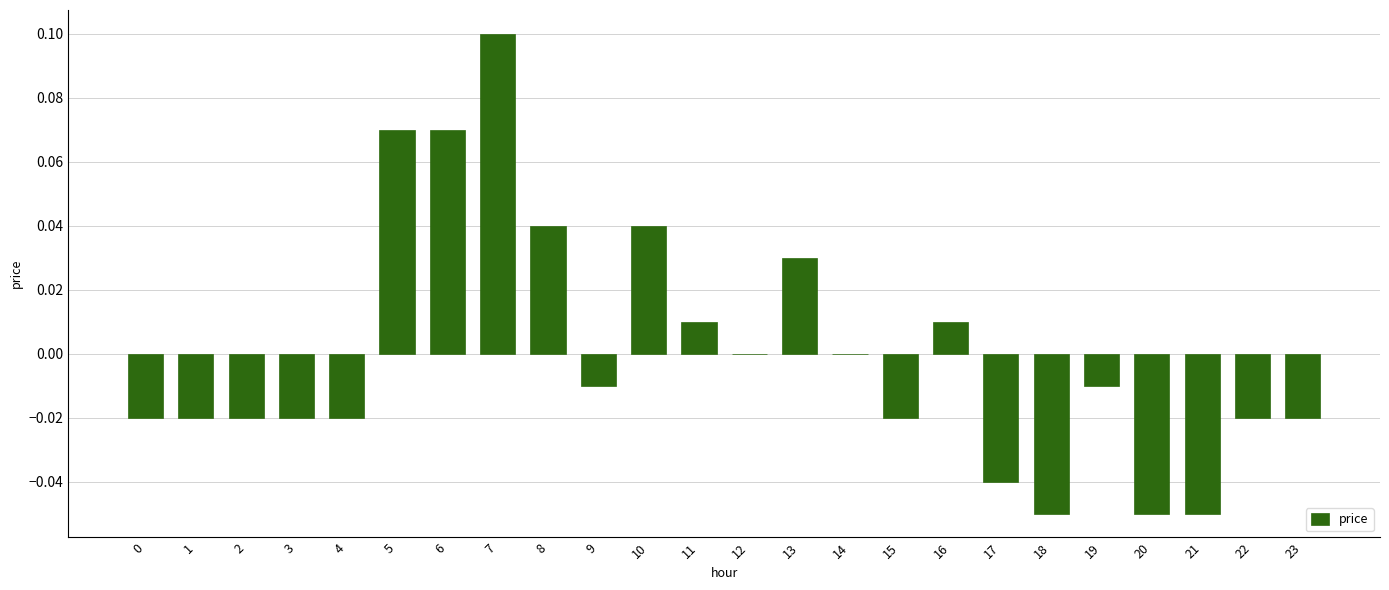

The value at 8 is 0.0. True or false?

True